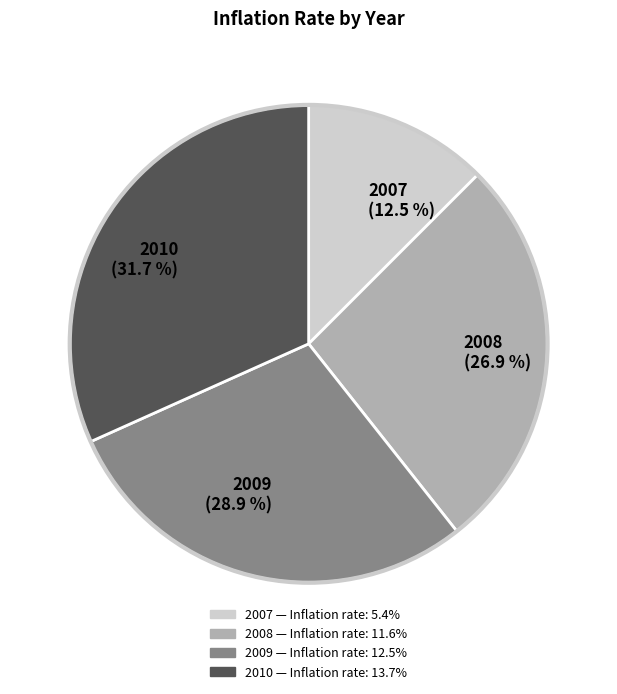

Rank the categories by value from lowest to highest.

2007, 2008, 2009, 2010